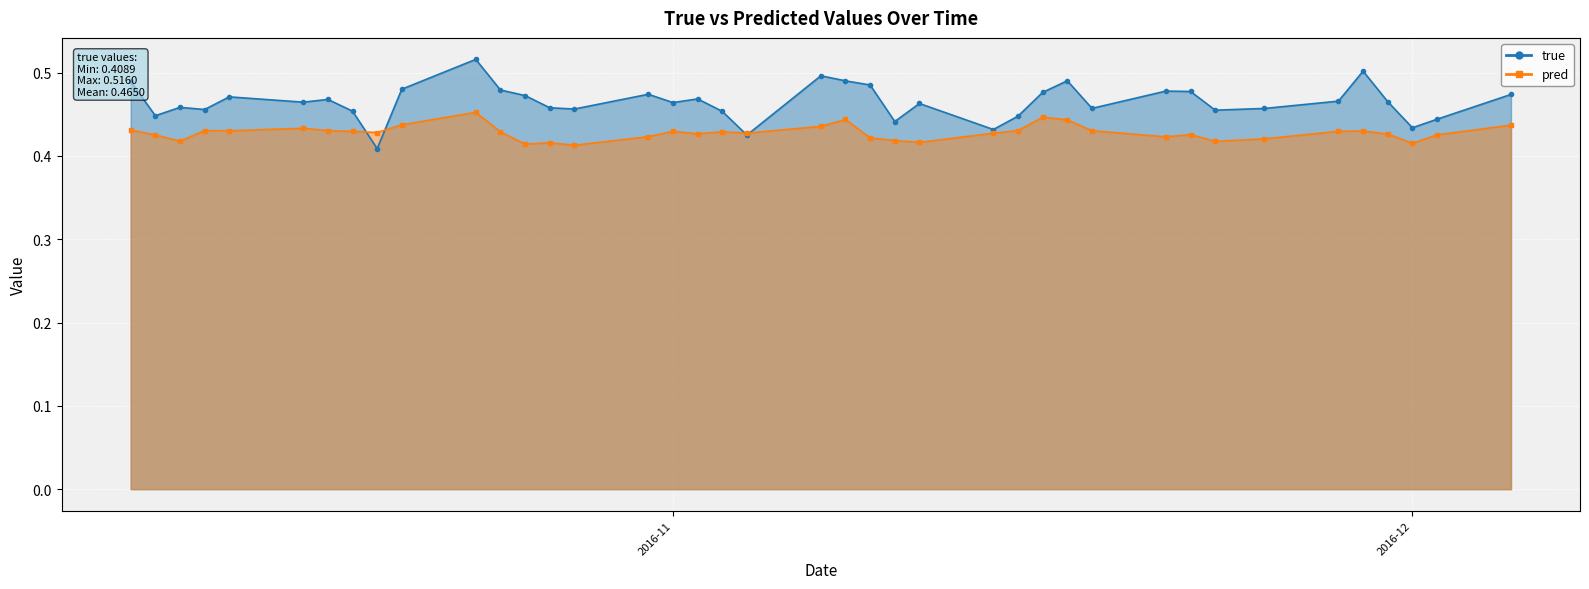

What are all the series names shown in the legend?

true, pred